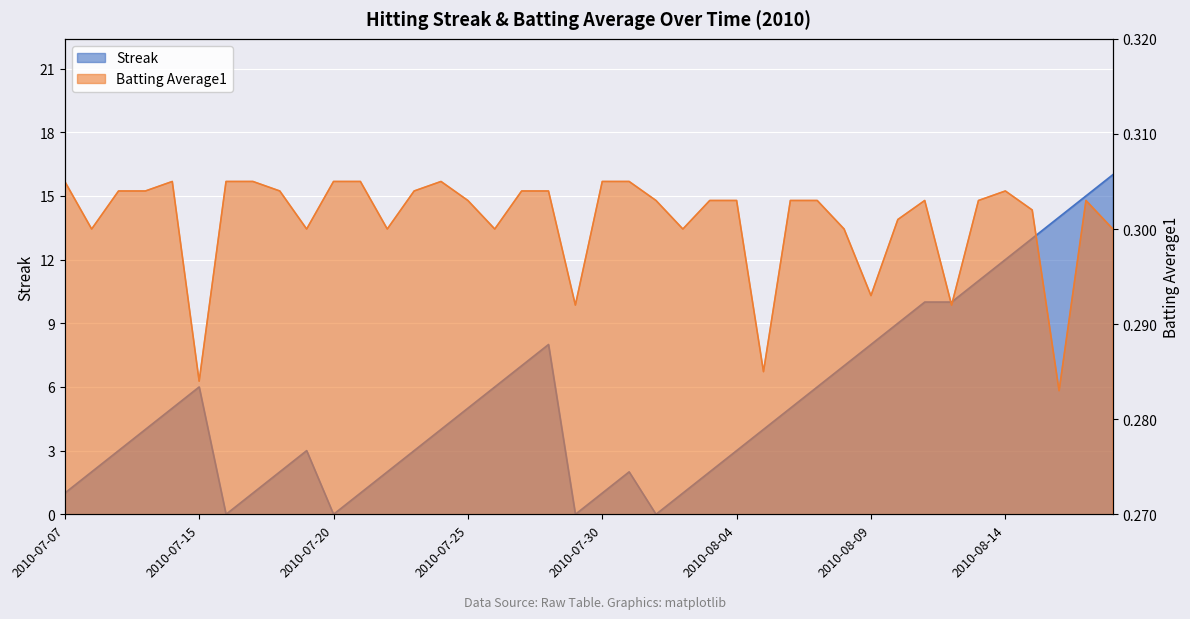

List the labels in order of Streak value, smallest first.

2010-07-16, 2010-07-20, 2010-07-29, 2010-08-01, 2010-07-07, 2010-07-17, 2010-07-21, 2010-07-30, 2010-08-02, 2010-07-08, 2010-07-18, 2010-07-22, 2010-07-31, 2010-08-03, 2010-07-09, 2010-07-19, 2010-07-23, 2010-08-04, 2010-07-10, 2010-07-24, 2010-08-05, 2010-07-11, 2010-07-25, 2010-08-06, 2010-07-15, 2010-07-26, 2010-08-07, 2010-07-27, 2010-08-08, 2010-07-28, 2010-08-09, 2010-08-10, 2010-08-11, 2010-08-12, 2010-08-13, 2010-08-14, 2010-08-15, 2010-08-16, 2010-08-17, 2010-08-18